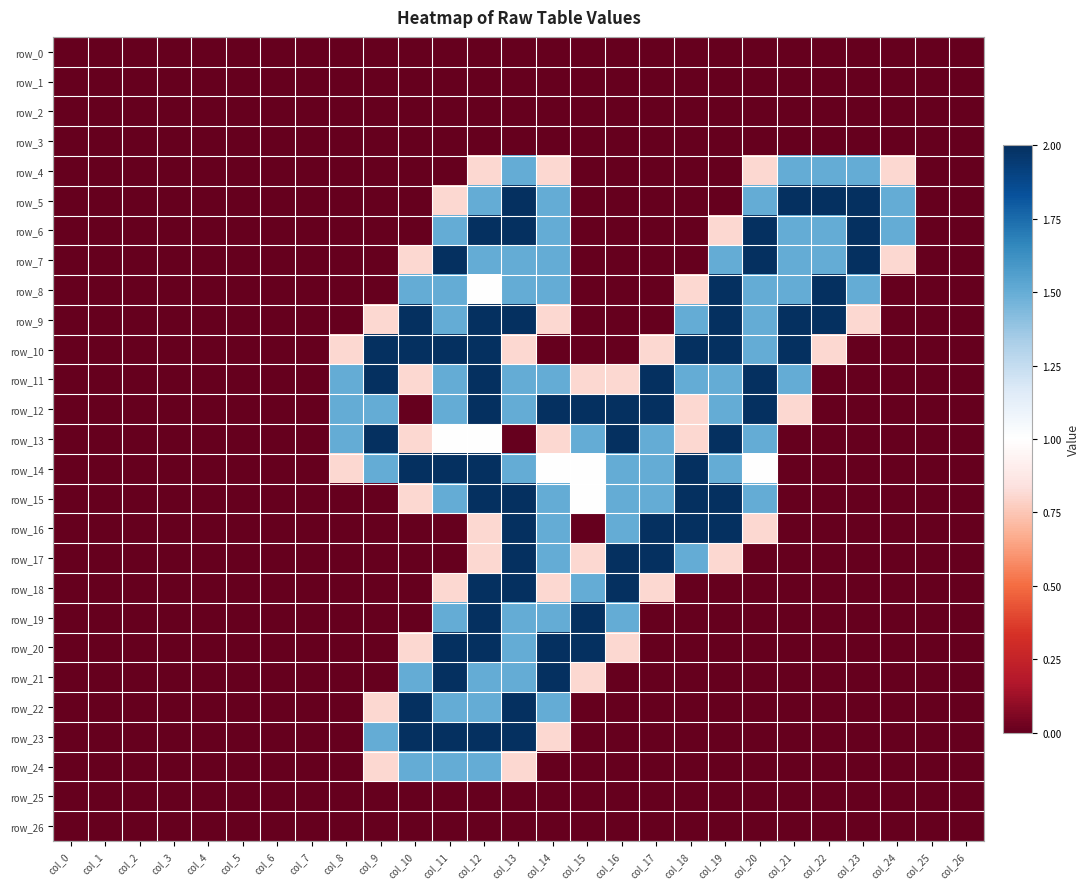

At how many categories does at least one series exceed 1?

17